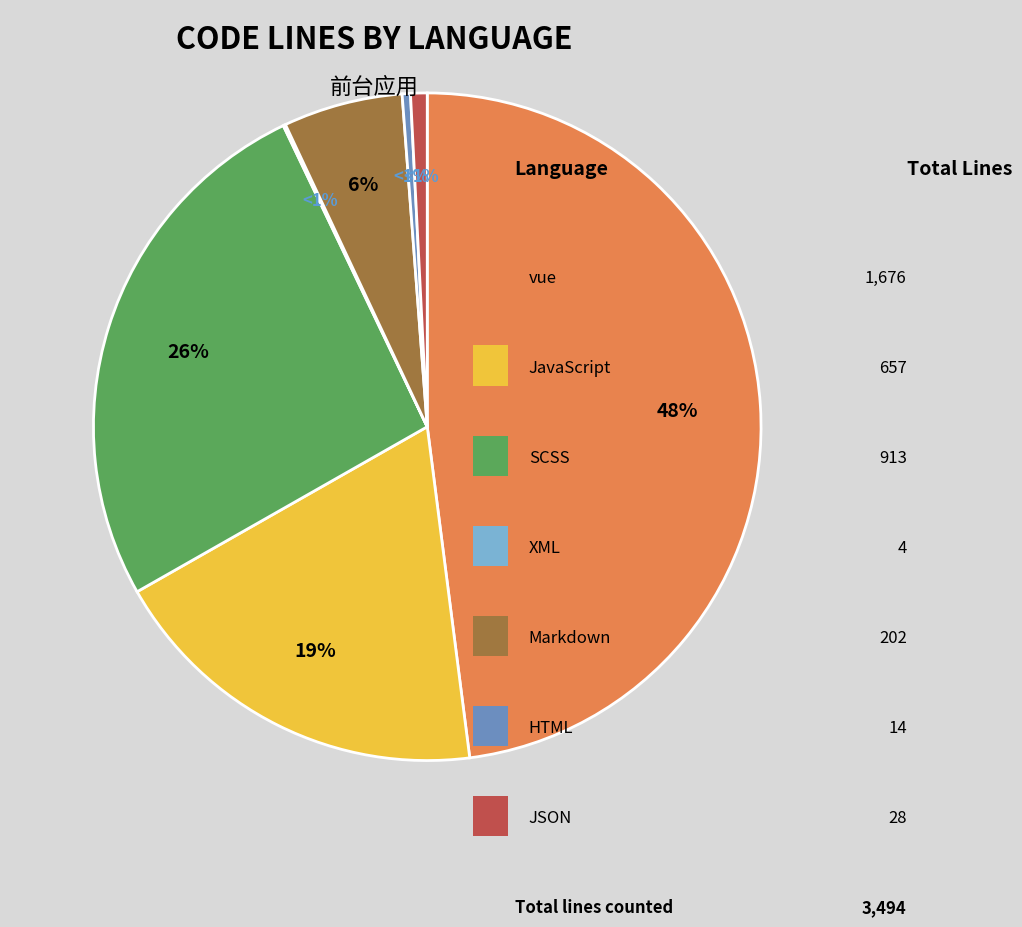

Is it true that JSON is 11% of the pie?

False